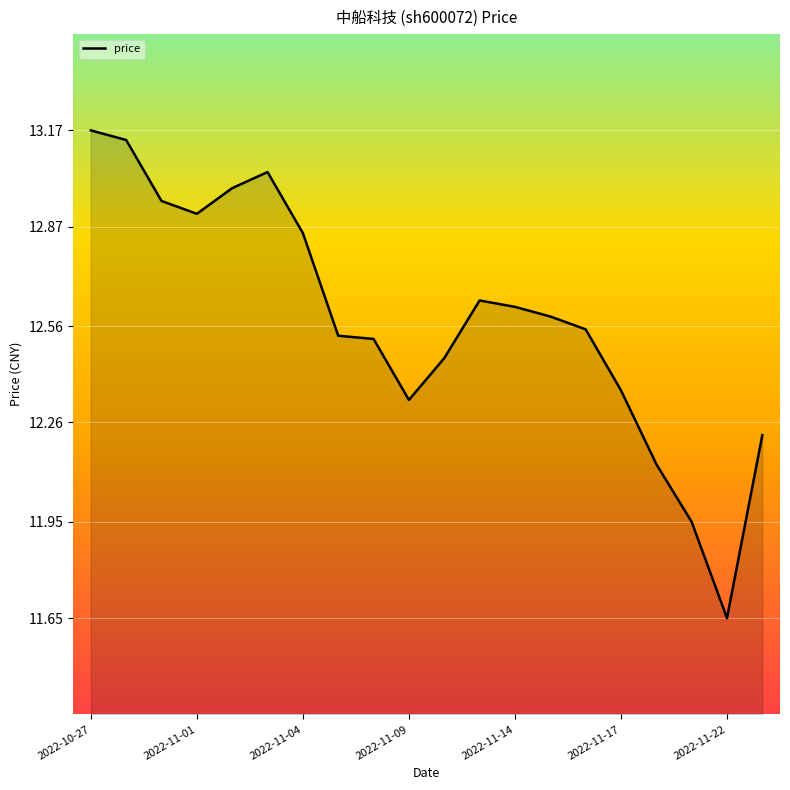

What is the difference between the maximum and minimum values?

1.5